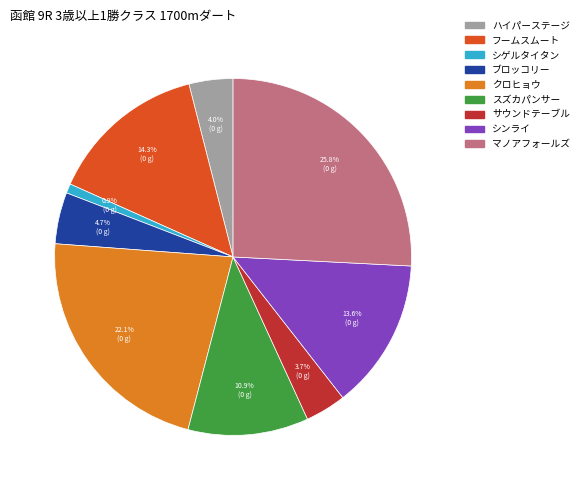

Is the sum of クロヒョウ and ハイパーステージ greater than half?

No